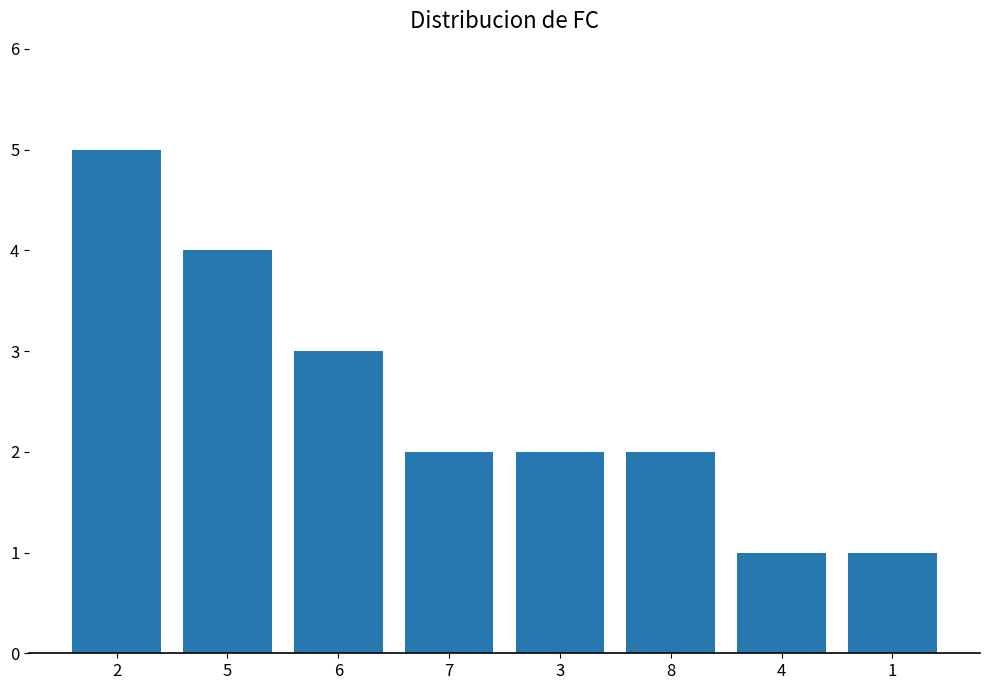

What is the minimum value shown in the chart?

1